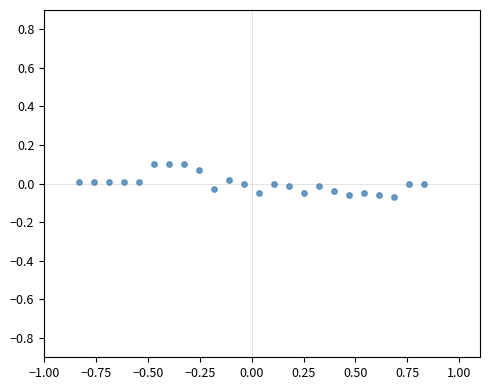

What is the range of X values (max minus min)?

1.7